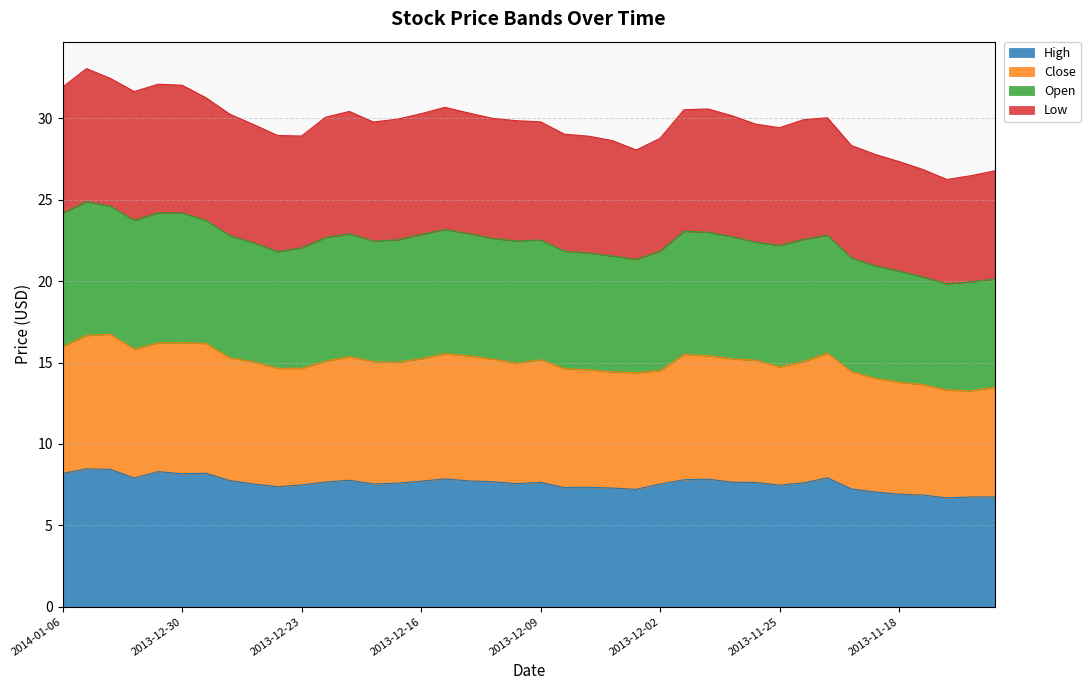

How many interior local valleys does the High series have?

9